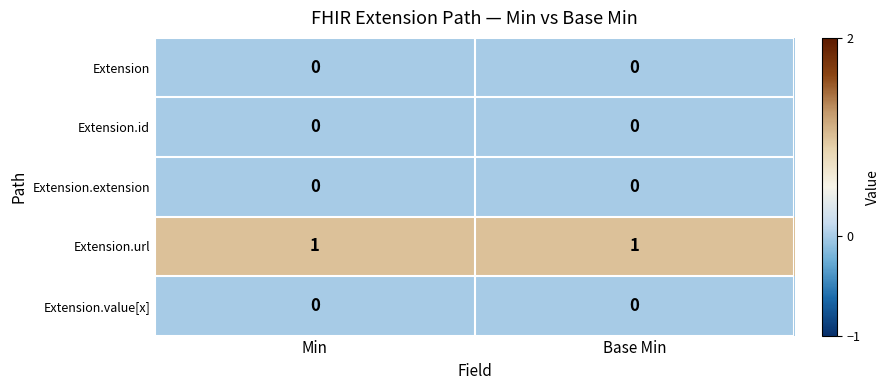

Reading left to right, transcribe all the data shown in this chart.

Extension: 0	0
Extension.id: 0	0
Extension.extension: 0	0
Extension.url: 1	1
Extension.value[x]: 0	0